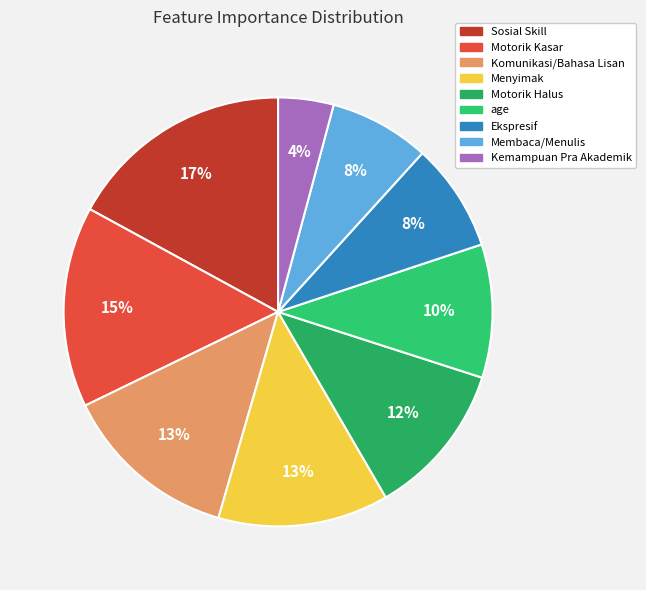

Between Komunikasi/Bahasa Lisan and Sosial Skill, which is larger?

Sosial Skill